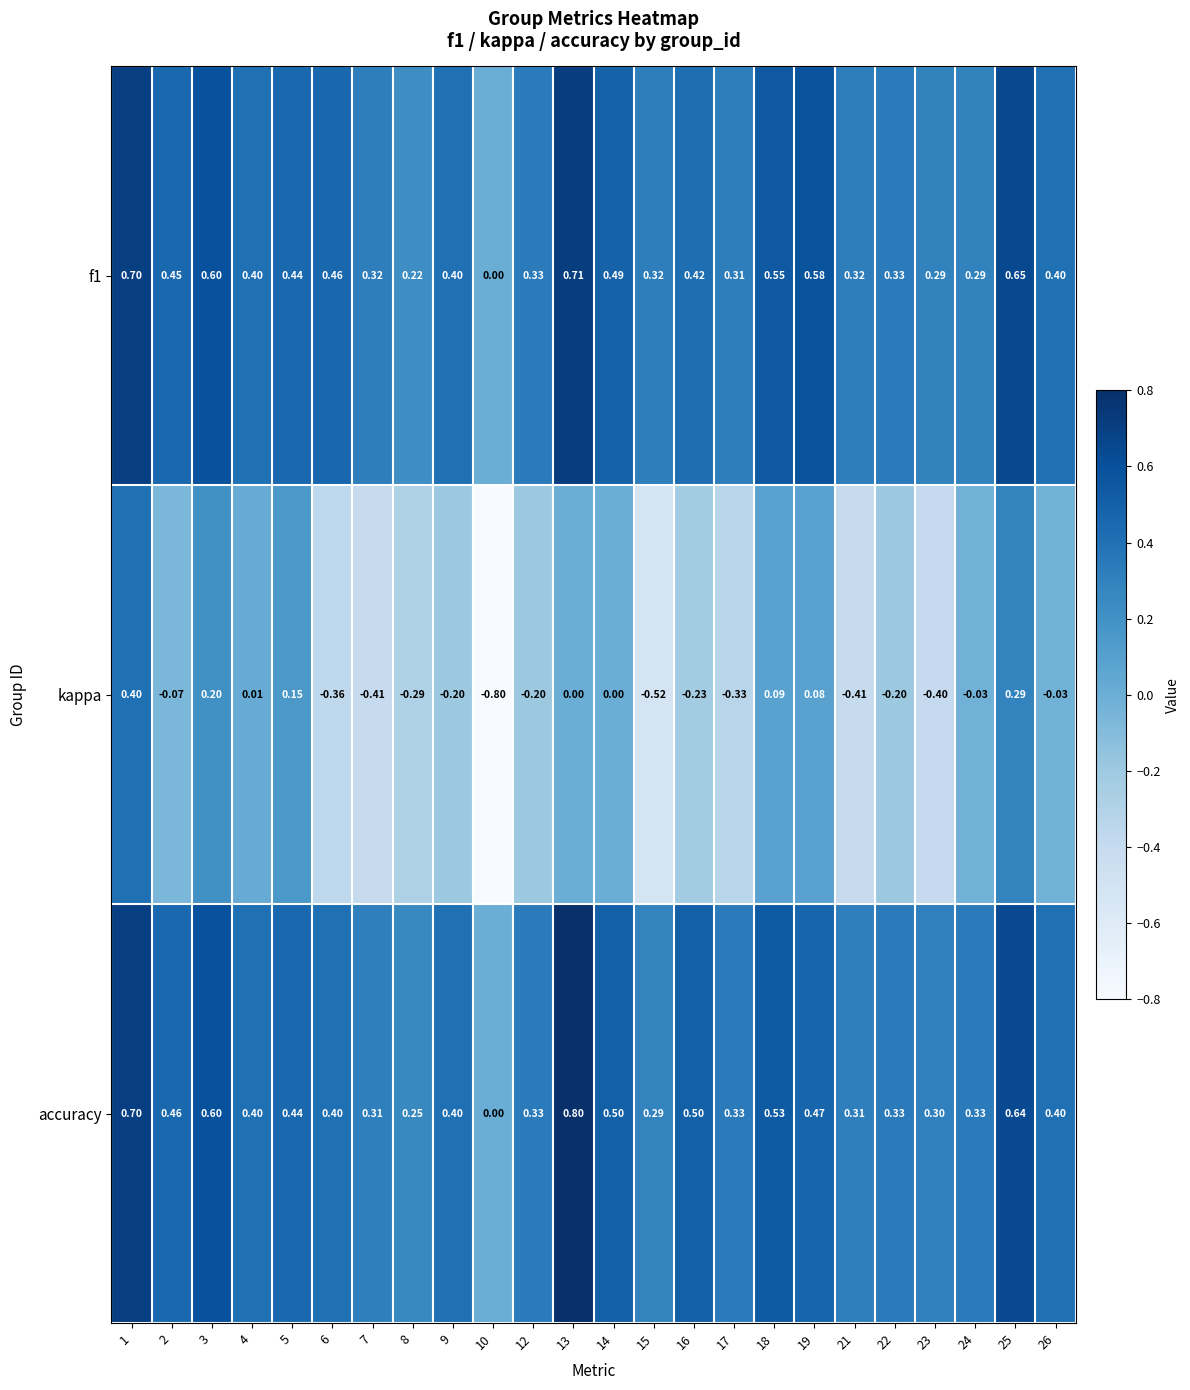

How many data points does each series have?

24